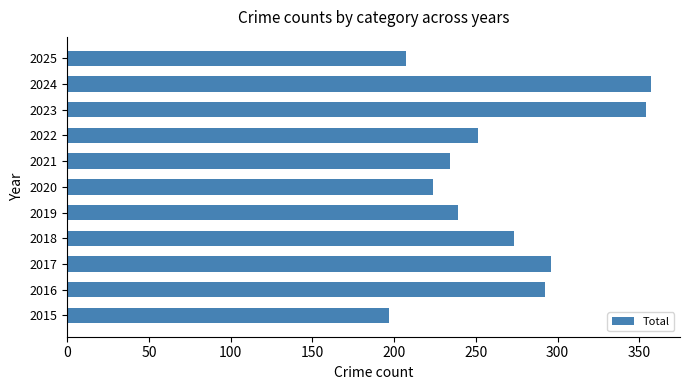

What is the change in value from 2020 to 2021?

+10